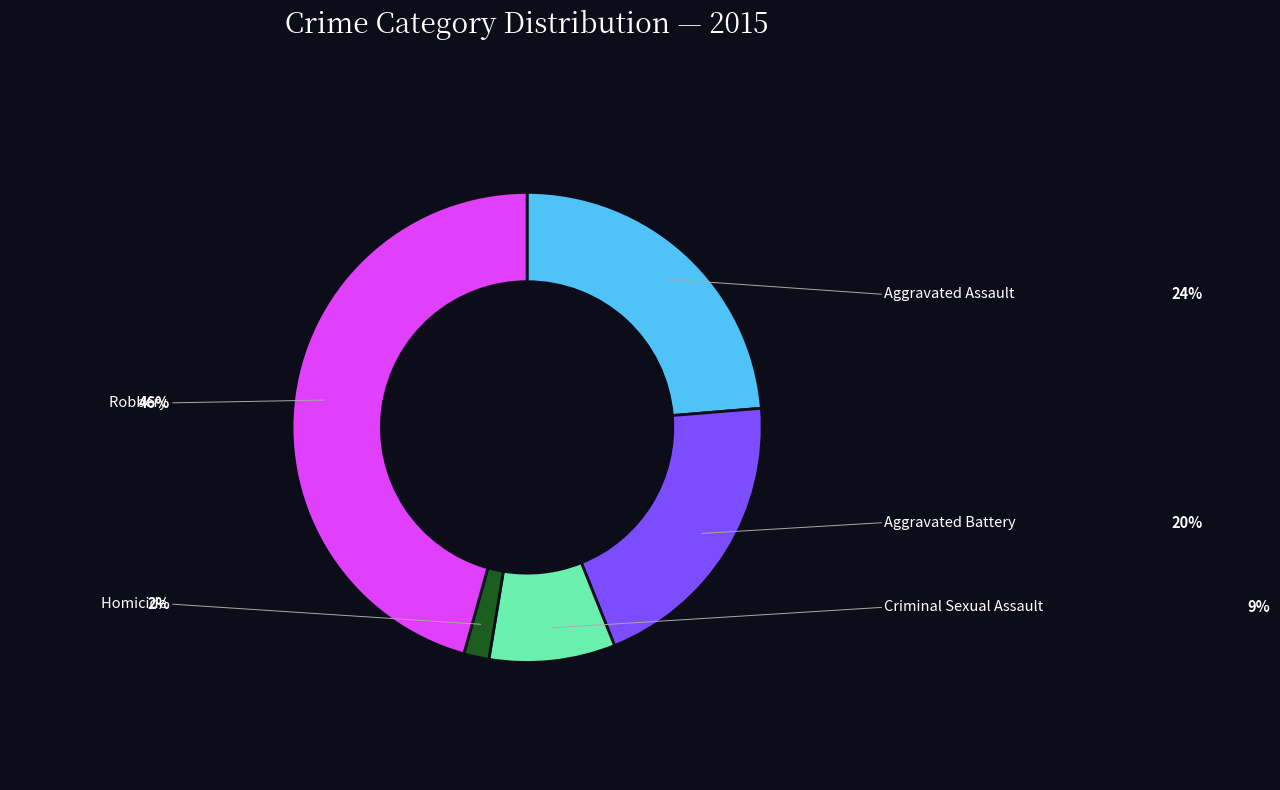

Between Aggravated Battery and Criminal Sexual Assault, which is larger?

Aggravated Battery